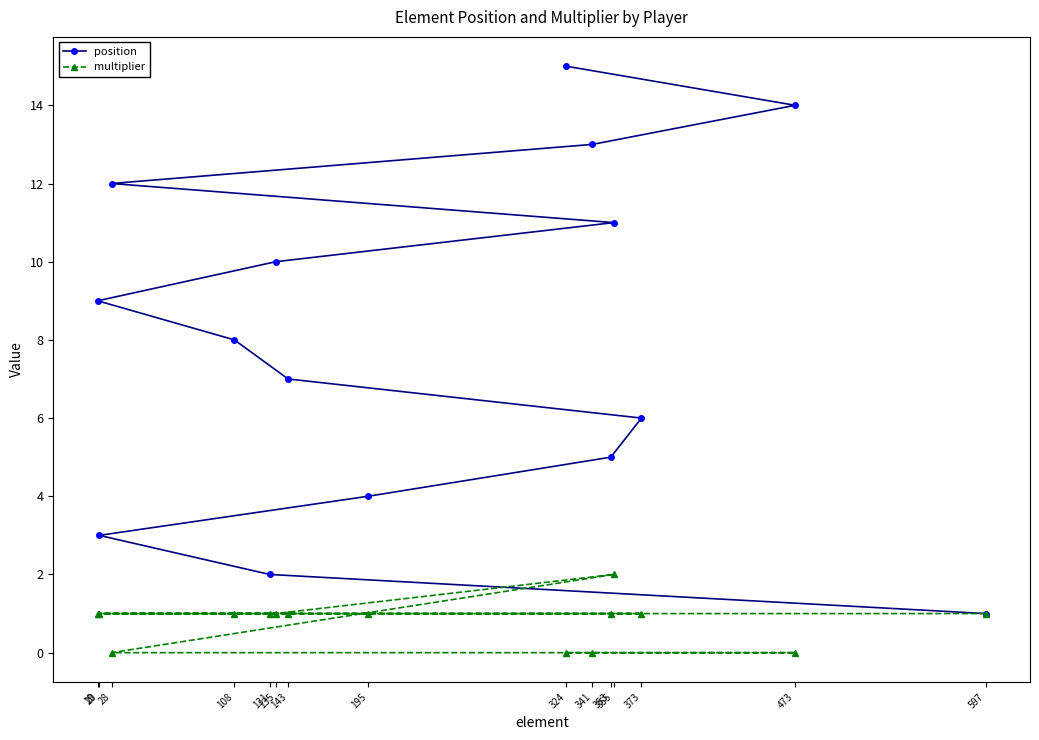

What is the total value across all series at 373?

7